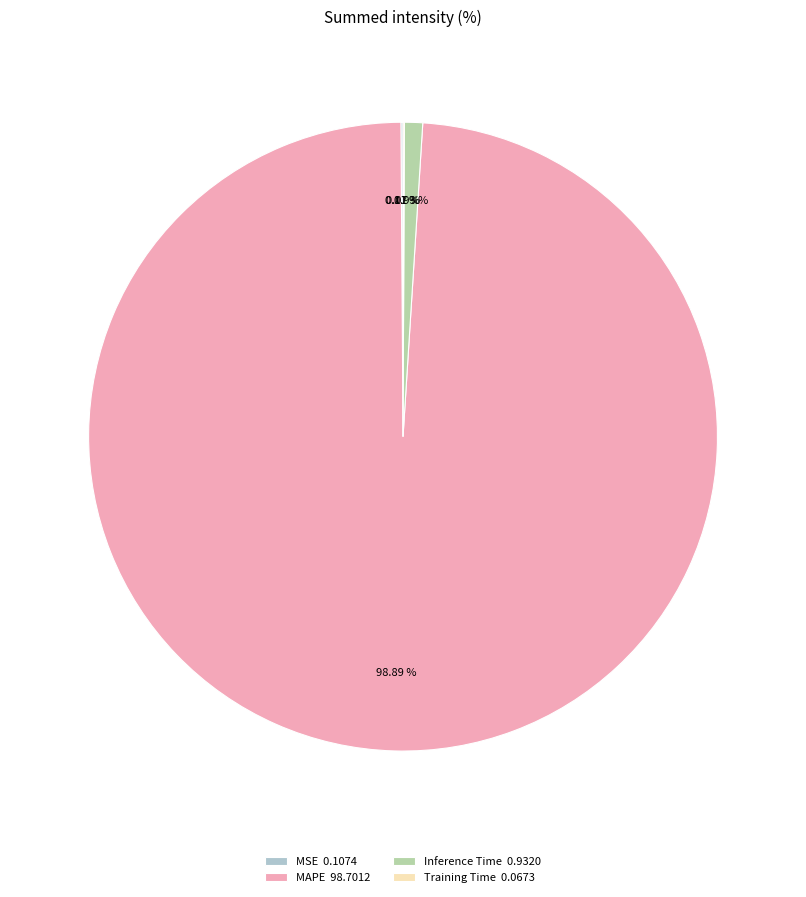

To the nearest percent, what percentage of the pie is Inference Time?

1%